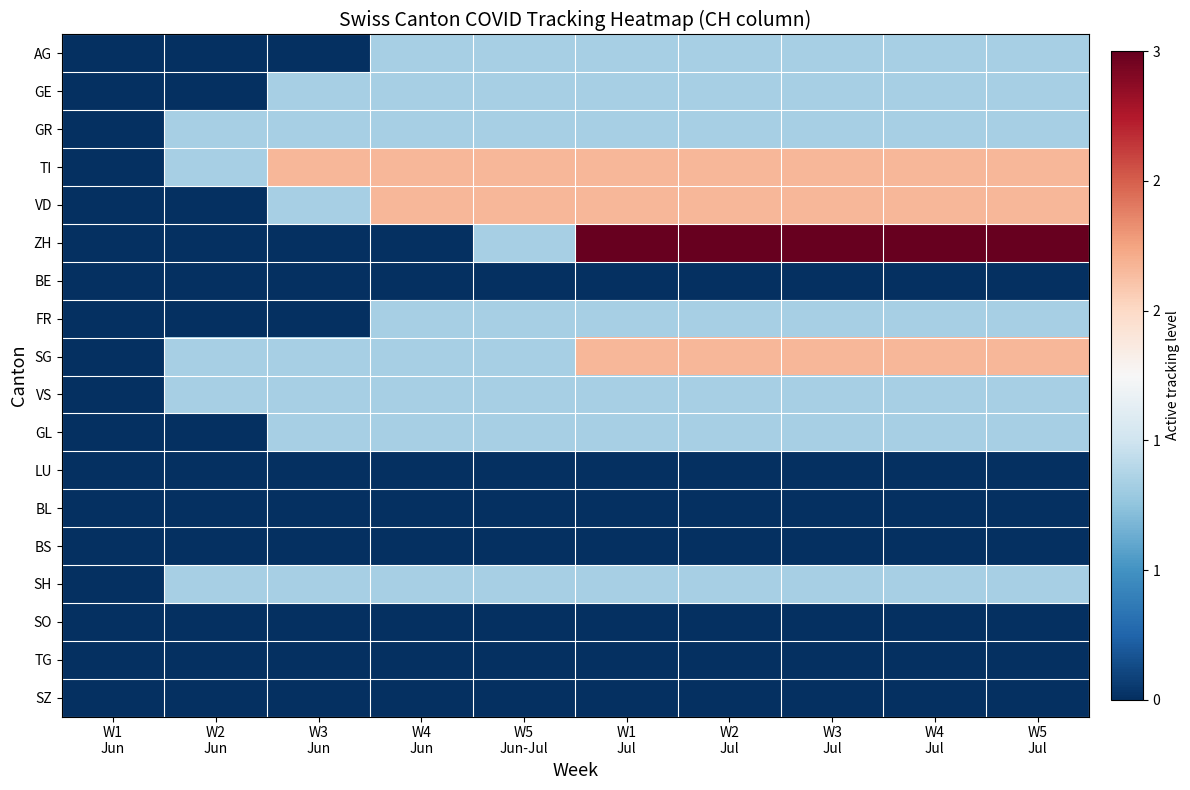

Which series has the largest range (max minus min)?

ZH